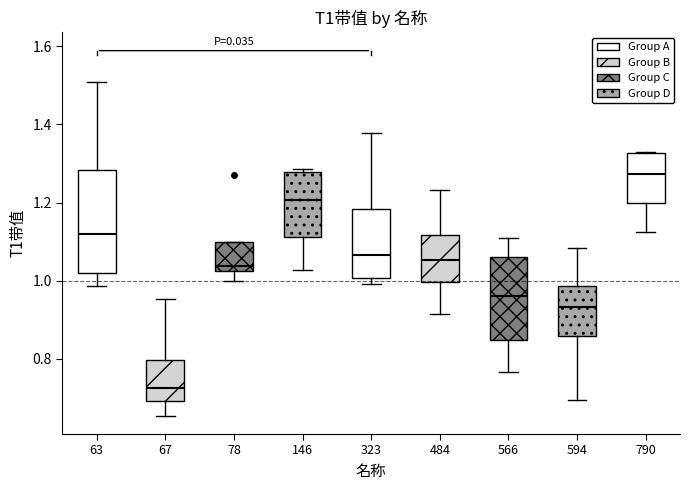

Which box is the tallest, from its lower edge to its upper edge?

63